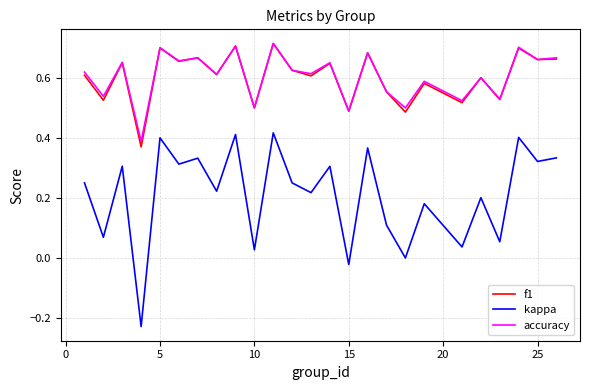

Which series has the largest range (max minus min)?

kappa